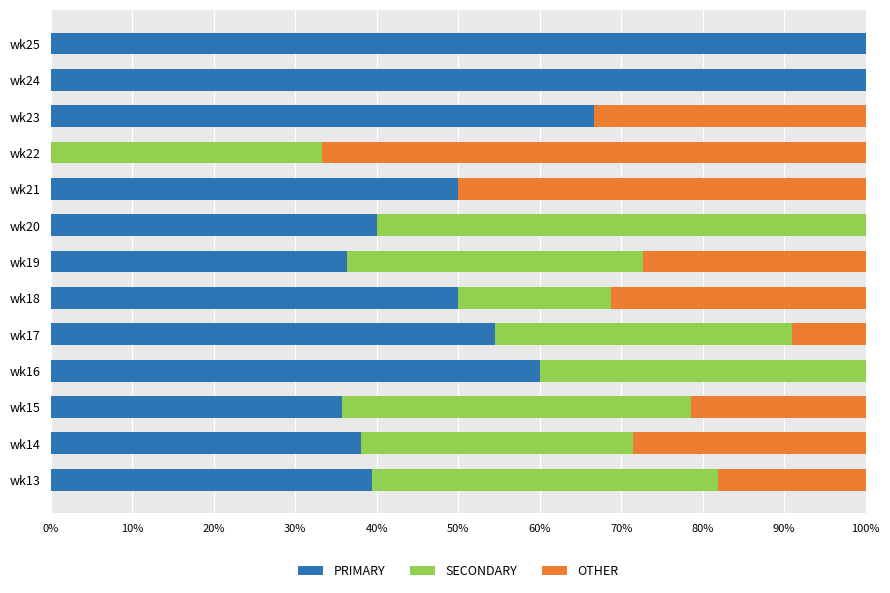

Count the number of categories in the chart.

13